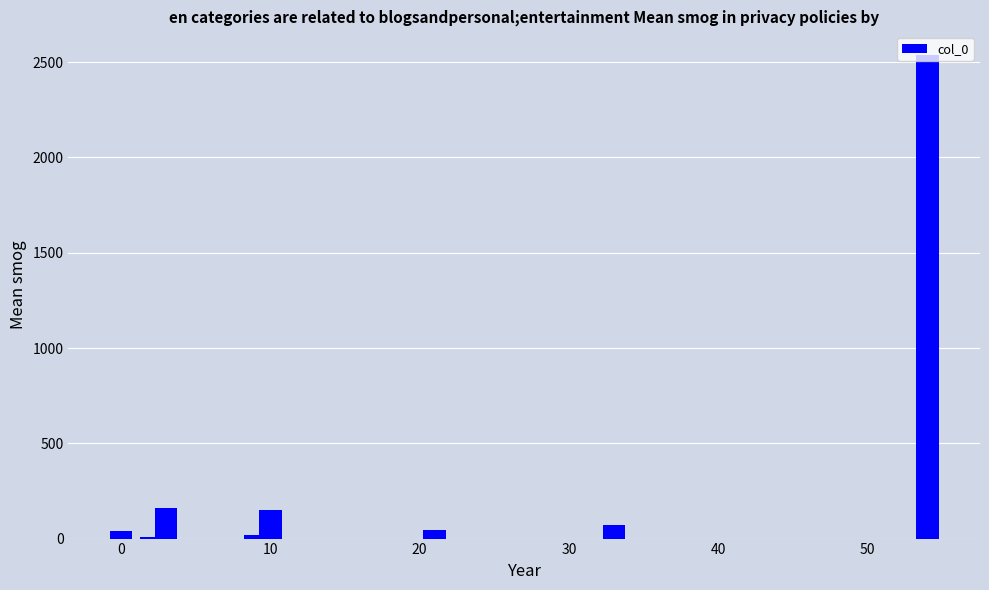

How many categories are shown in the chart?

10